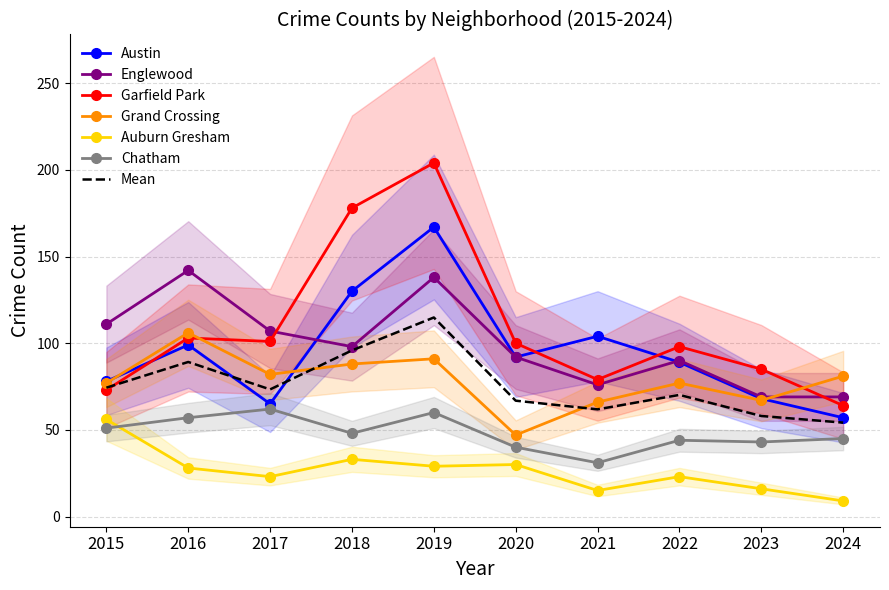

At which category is the sum across all series the highest?

2019